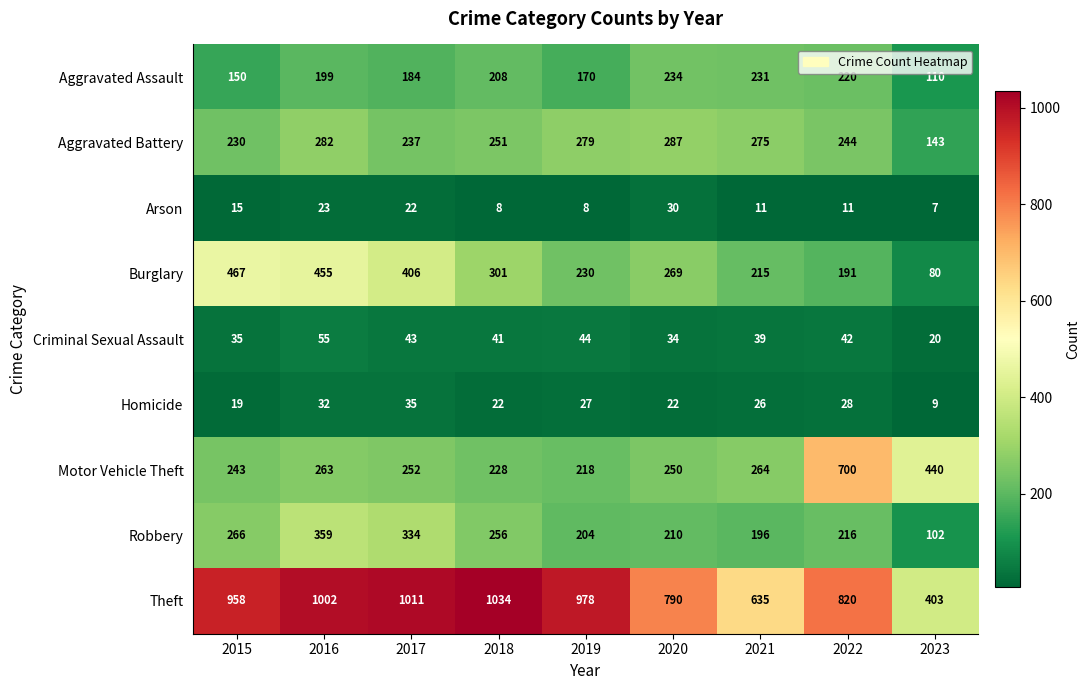

What is the greatest value displayed?

1034